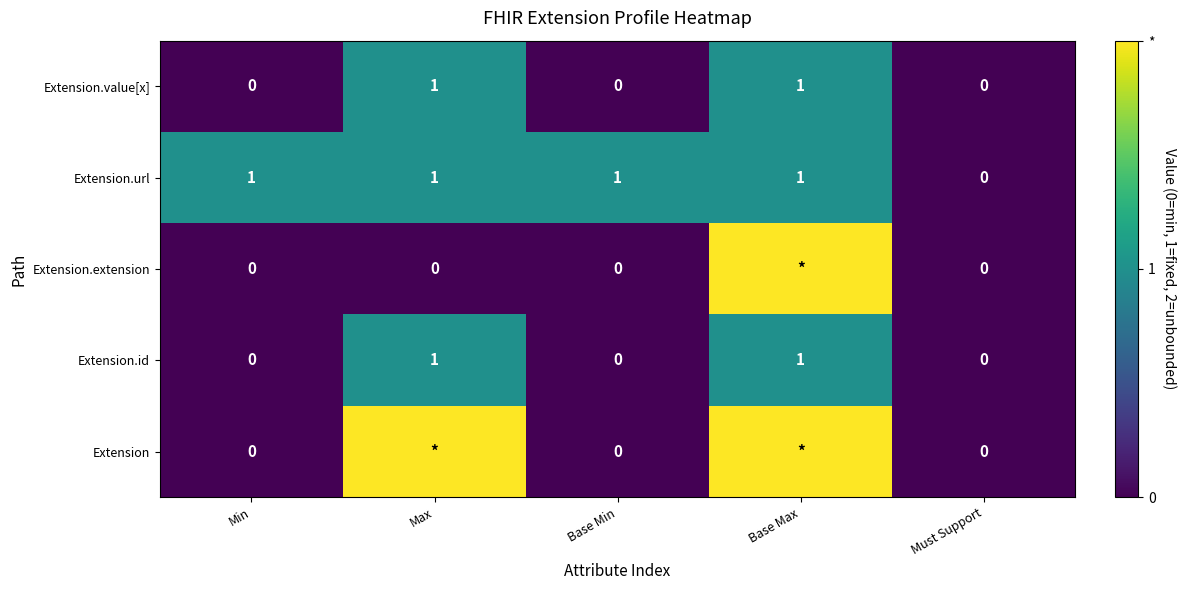

True or false: Extension.value[x] has a value of 1 at Base Min.

False